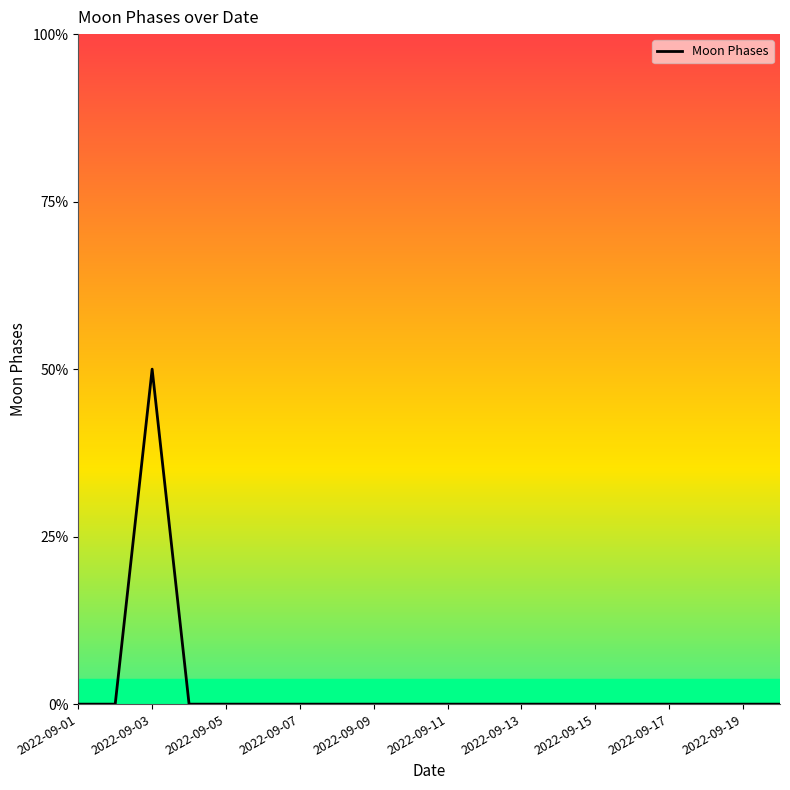

Does the chart have visible grid lines?

No